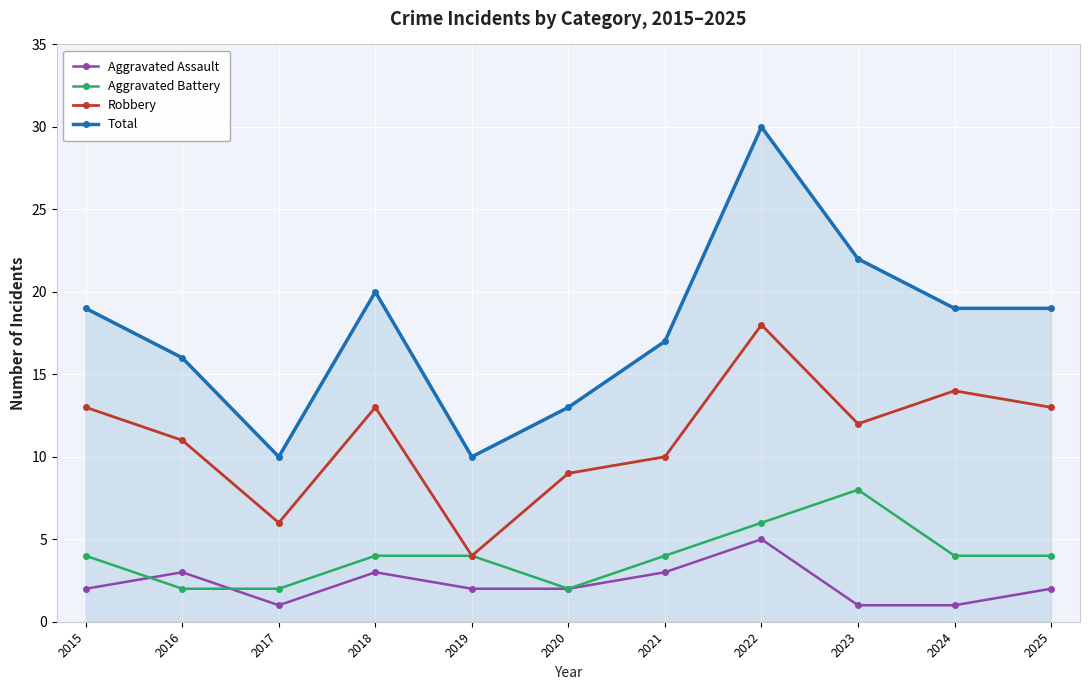

Reading left to right, list all the values displayed in this chart.

Aggravated Assault: 2	3	1	3	2	2	3	5	1	1	2
Aggravated Battery: 4	2	2	4	4	2	4	6	8	4	4
Robbery: 13	11	6	13	4	9	10	18	12	14	13
Total: 19	16	10	20	10	13	17	30	22	19	19